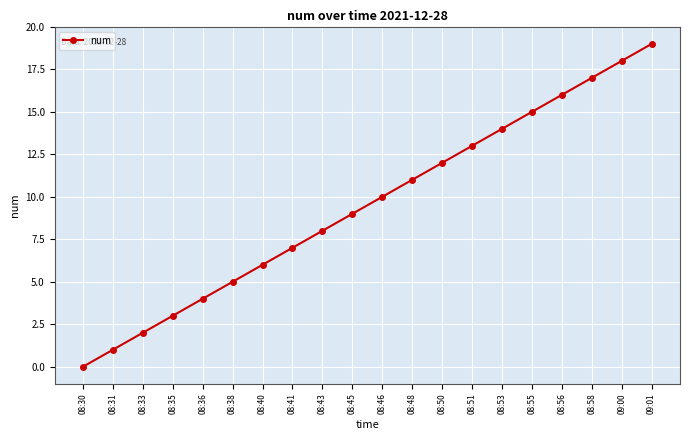

The chart shows a value of 6 at 08:50. True or false?

False